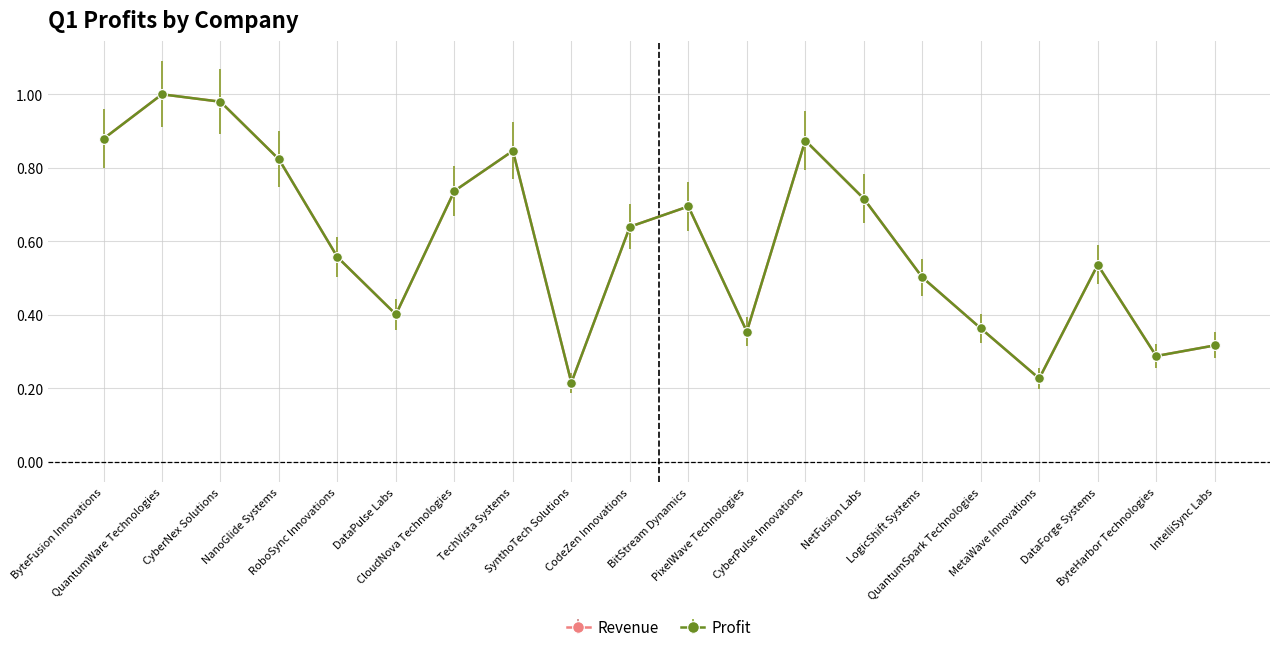

True or false: Revenue has a value of 1.2 at BitStream Dynamics.

False